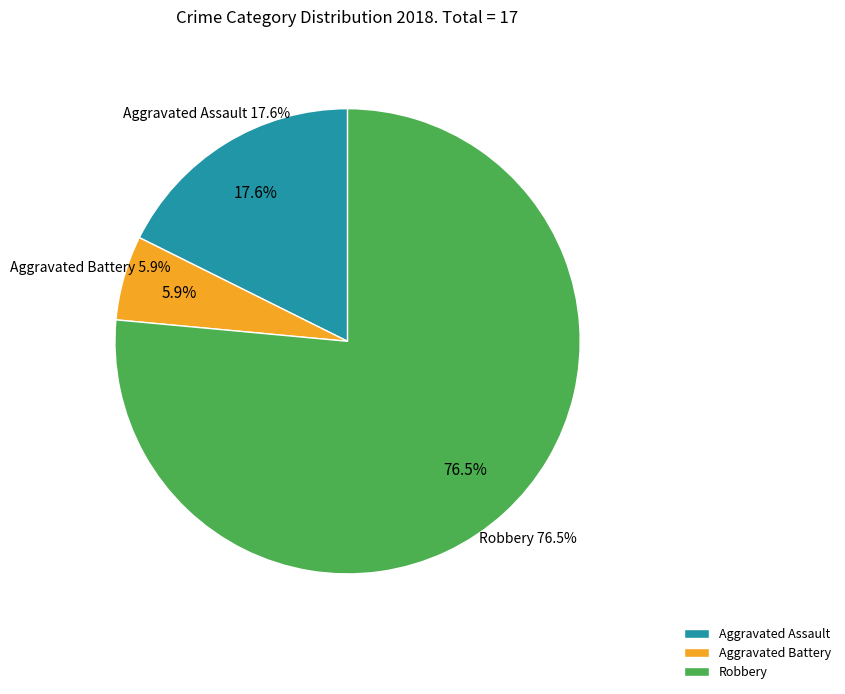

To the nearest percent, what percentage of the pie is Aggravated Assault?

18%